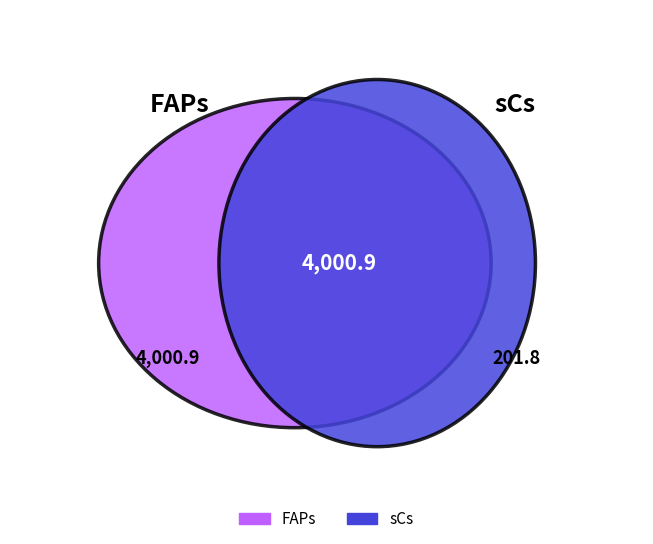

Combined, do 2 and sCs account for over 50%?

Yes